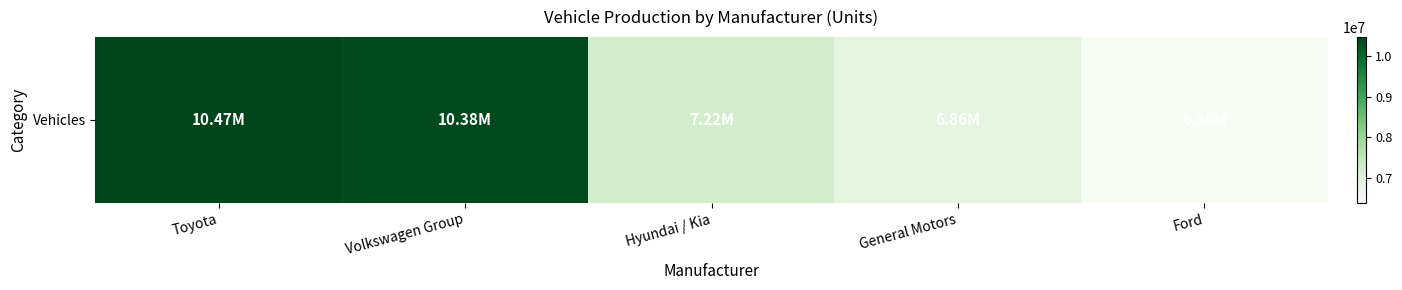

Read the value at General Motors.

6856880